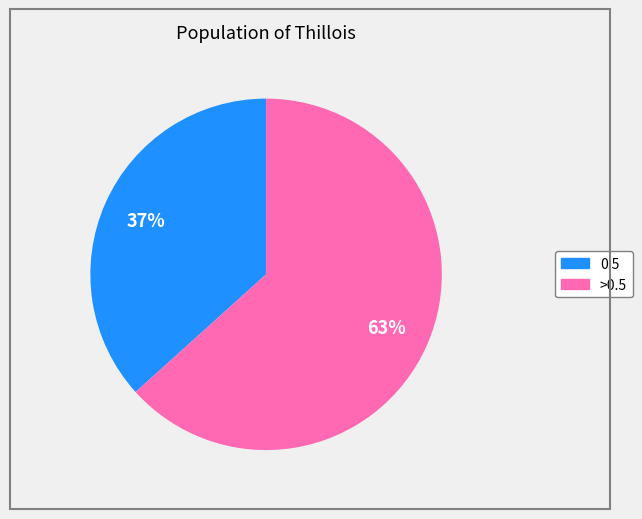

The 0.5 slice represents 37% of the pie. True or false?

True